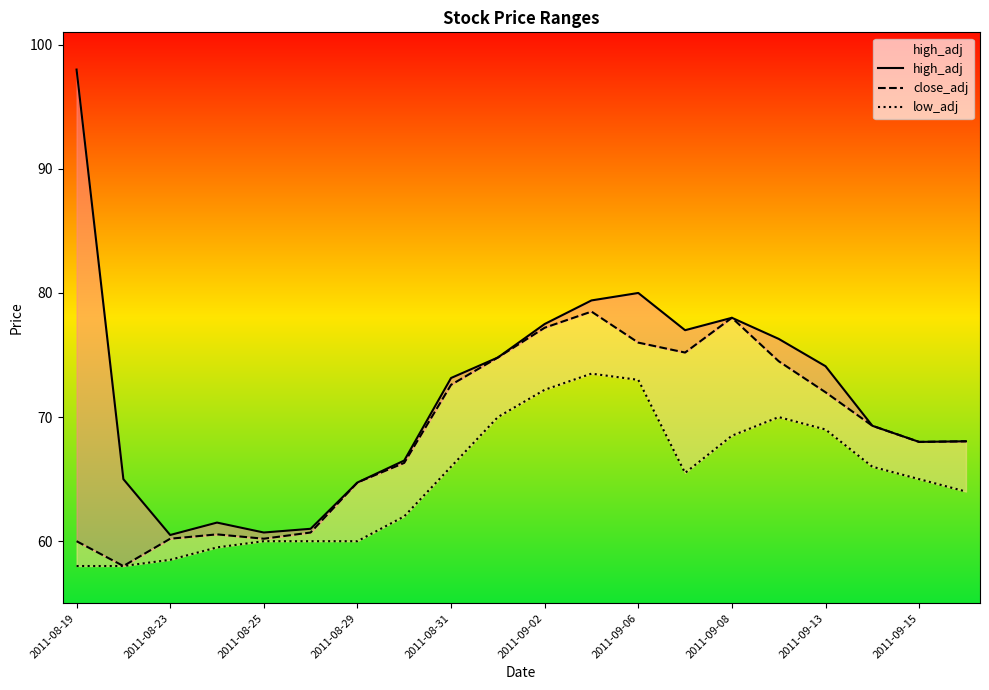

What is the sum of all high_adj values?

1433.5